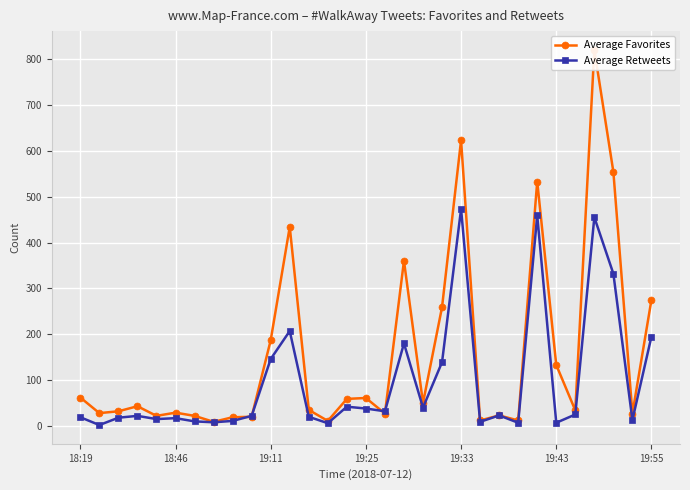

What is the sum of all Average Favorites values?

4815